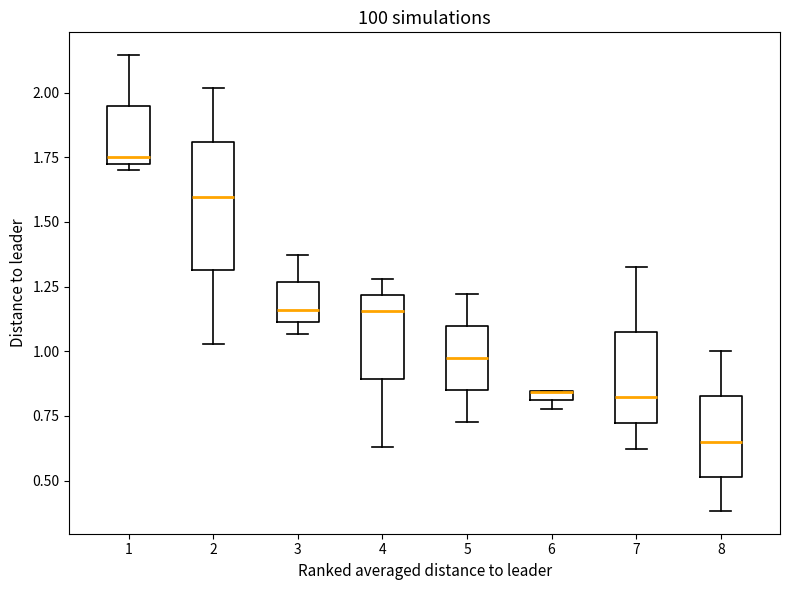

Which box is the tallest, from its lower edge to its upper edge?

2